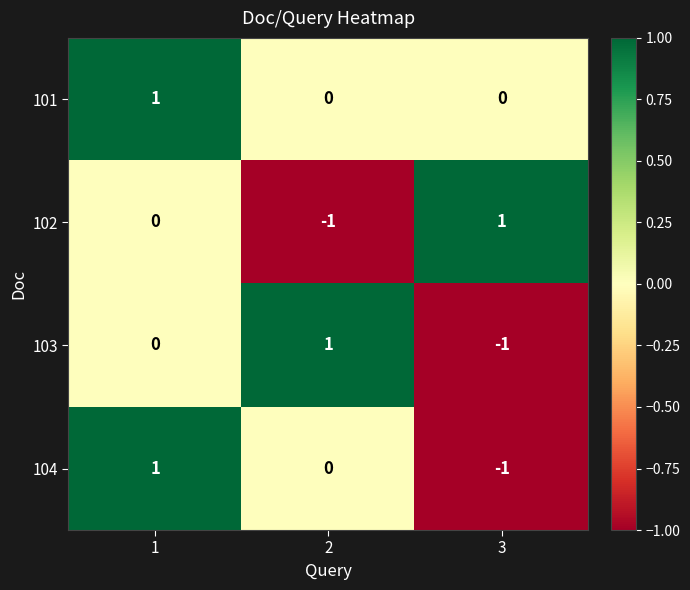

Reading left to right, extract all data points from this chart.

101: 1=1	2=0	3=0
102: 1=0	2=-1	3=1
103: 1=0	2=1	3=-1
104: 1=1	2=0	3=-1